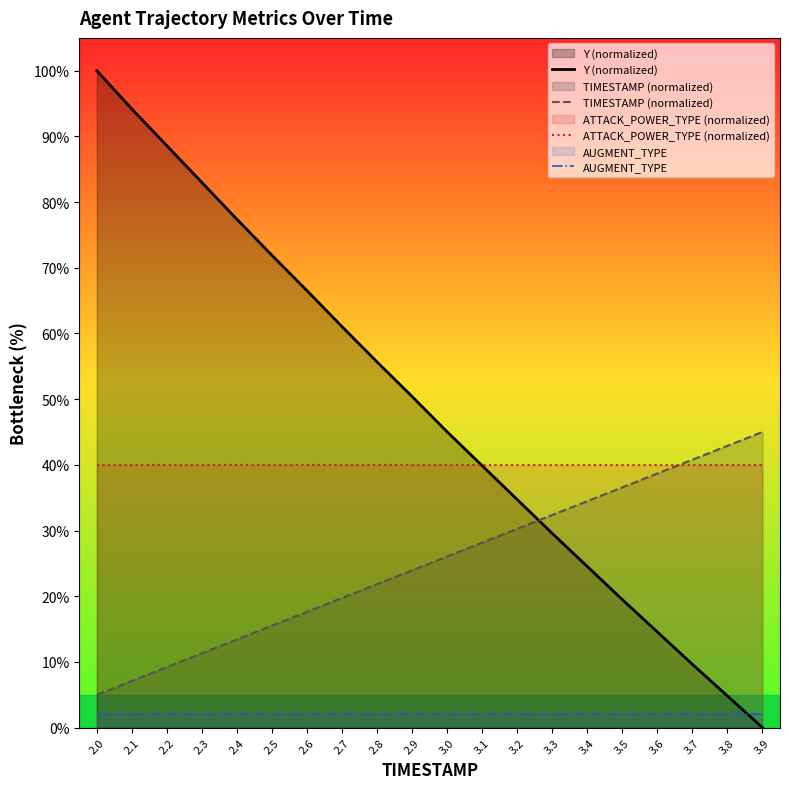

Is the value of Y (normalized) at 2.8 greater than the value of ATTACK_POWER_TYPE (normalized) at 2.2?

Yes